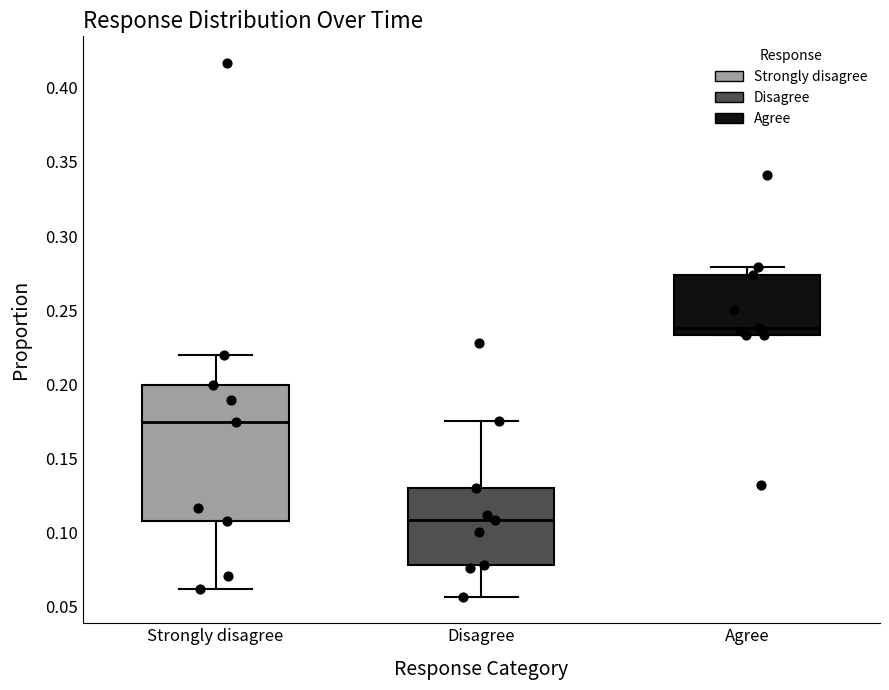

Where is the lower edge of the box for Disagree on the y-axis? The values are not printed on the chart, so give them approximately, as read against the axis.

0.080